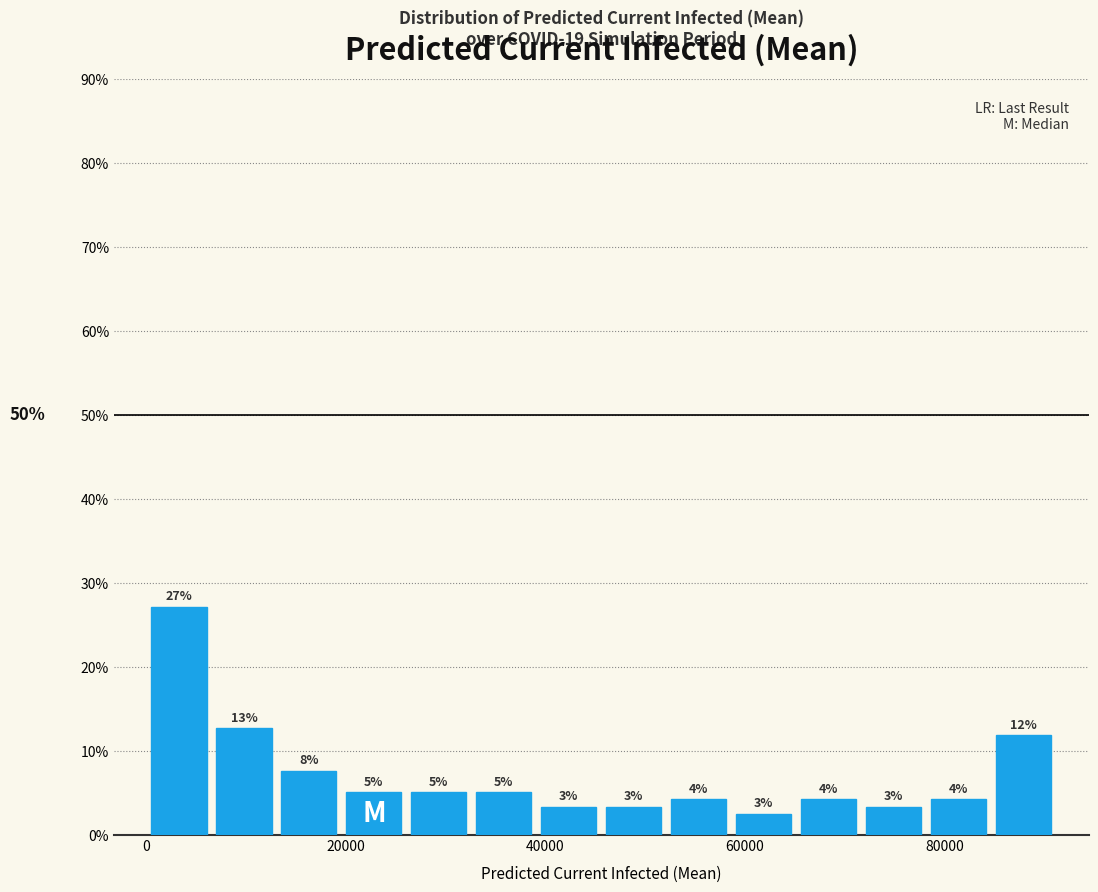

Read against the x-axis, roughly where is the centre of the tallest bar?

4000